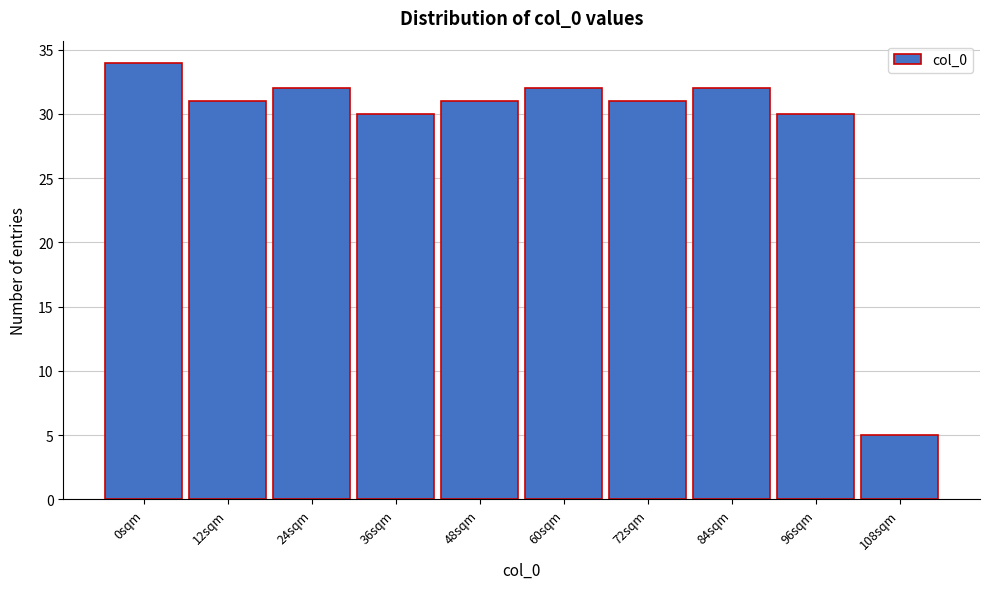

Reading left to right, extract all data points from this chart.

0sqm=34	12sqm=31	24sqm=32	36sqm=30	48sqm=31	60sqm=32	72sqm=31	84sqm=32	96sqm=30	108sqm=5